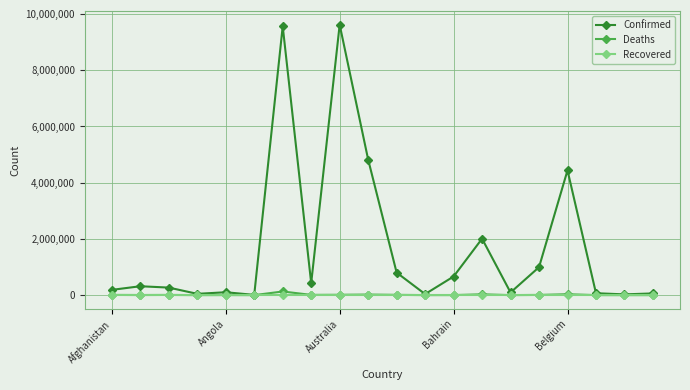

Which series has the largest range (max minus min)?

Confirmed